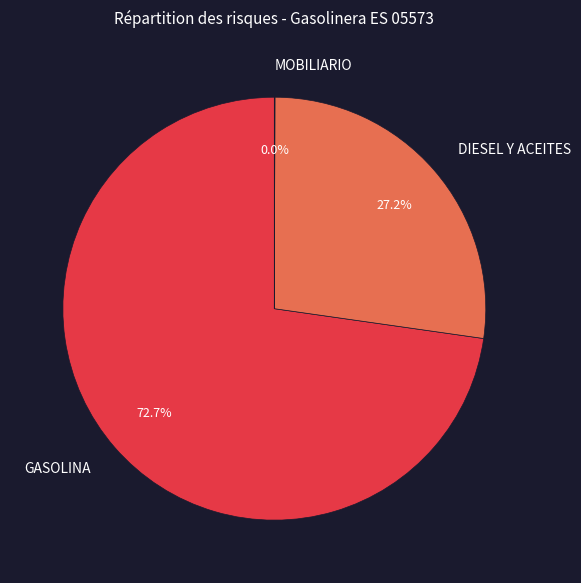

To the nearest percent, what is the difference between the largest and smallest slice percentages?

73%